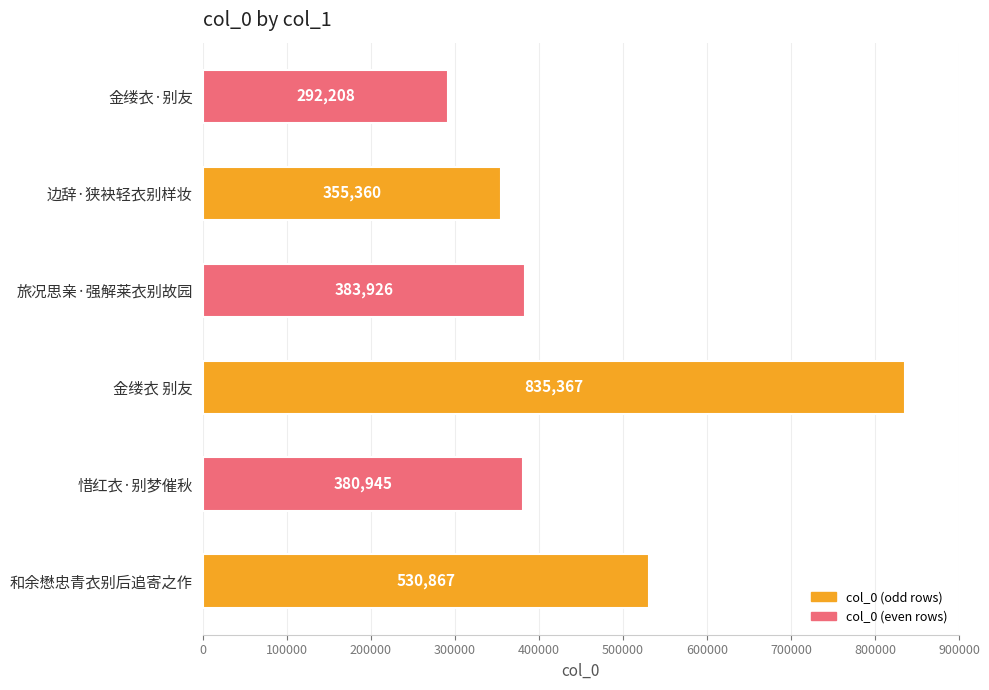

Reading bottom to top, extract all data points from this chart.

和余懋忠青衣别后追寄之作=530867	惜红衣·别梦催秋=380945	金缕衣 别友=835367	旅况思亲·强解莱衣别故园=383926	边辞·狭袂轻衣别样妆=355360	金缕衣·别友=292208